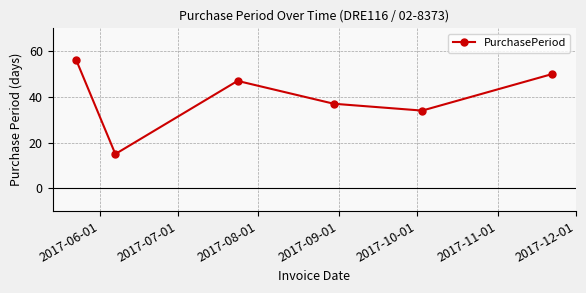

What is the sum of all values?

239